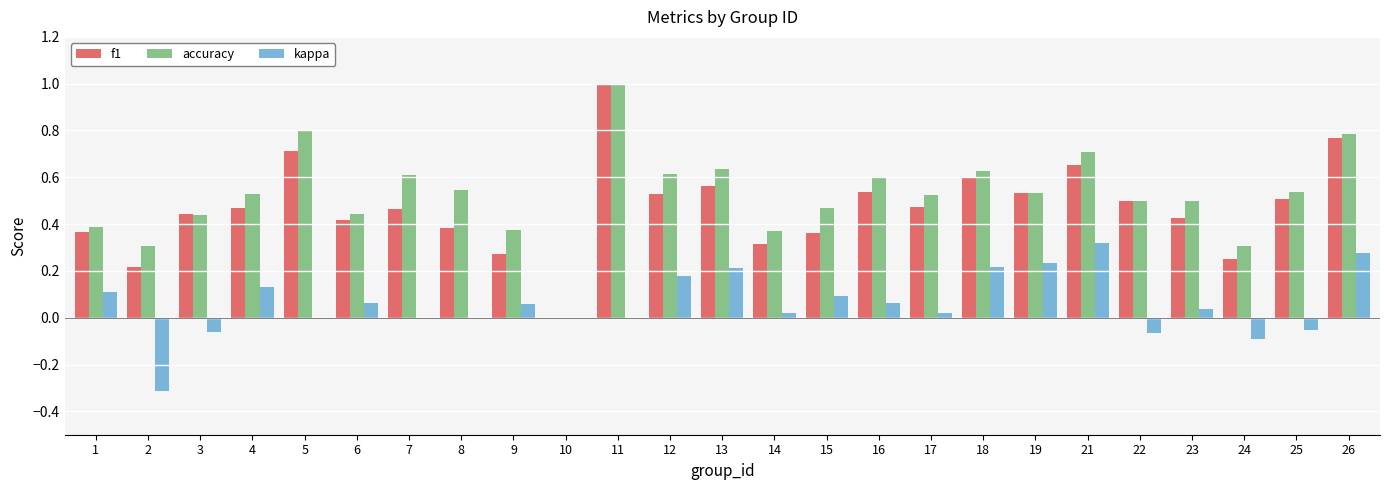

The kappa series shows 0.0 at 16. True or false?

False